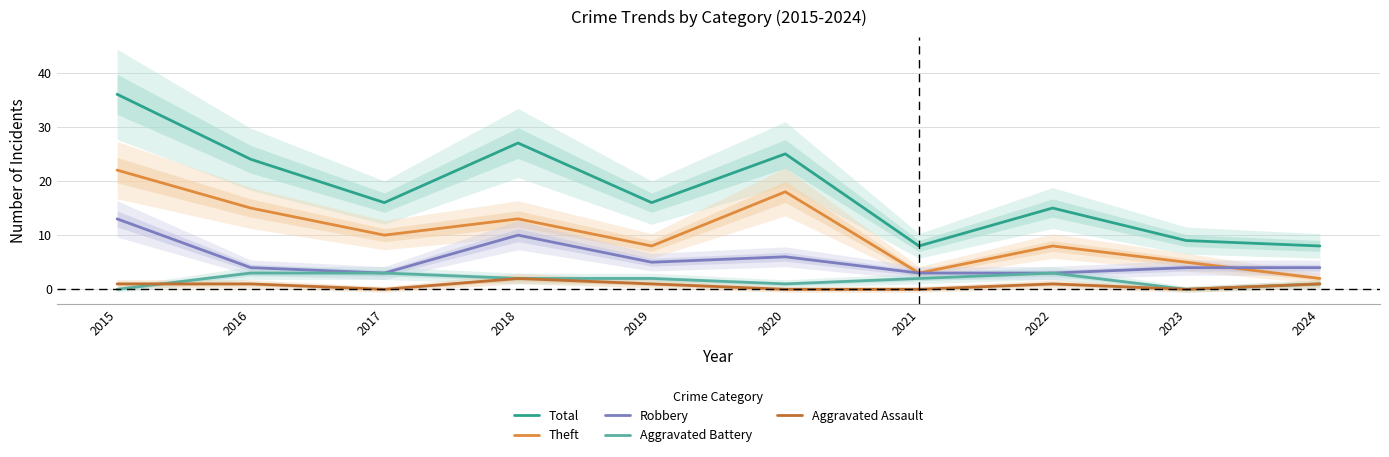

At which label does Aggravated Assault first exceed 1?

2018